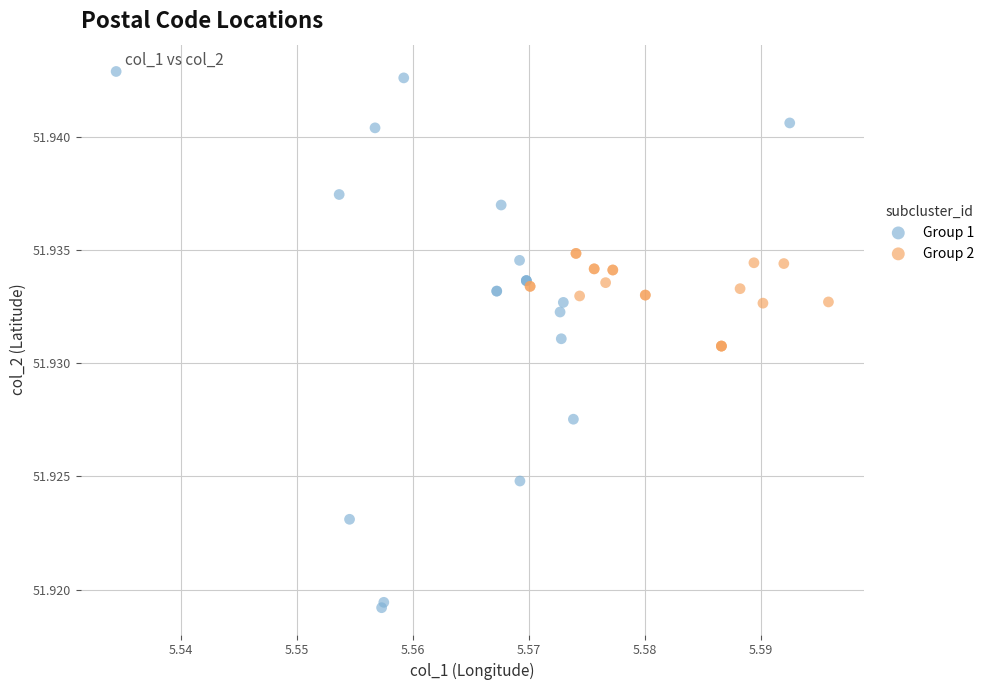

Which series contains the highest Y value?

Group 1